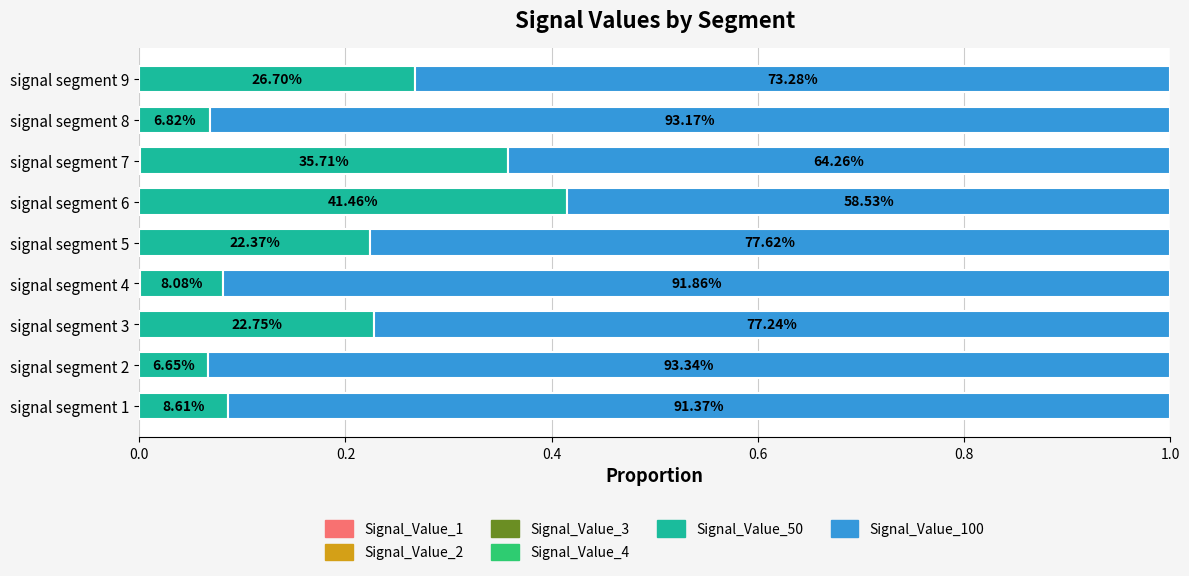

Count the Signal_Value_4 values in the range 0 to 1.

9